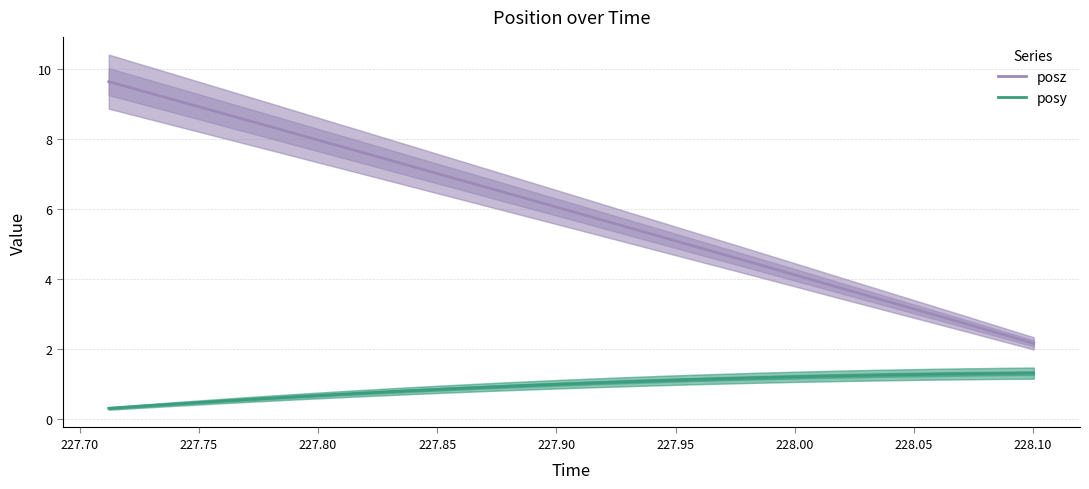

True or false: posy and posz cross at least once.

False